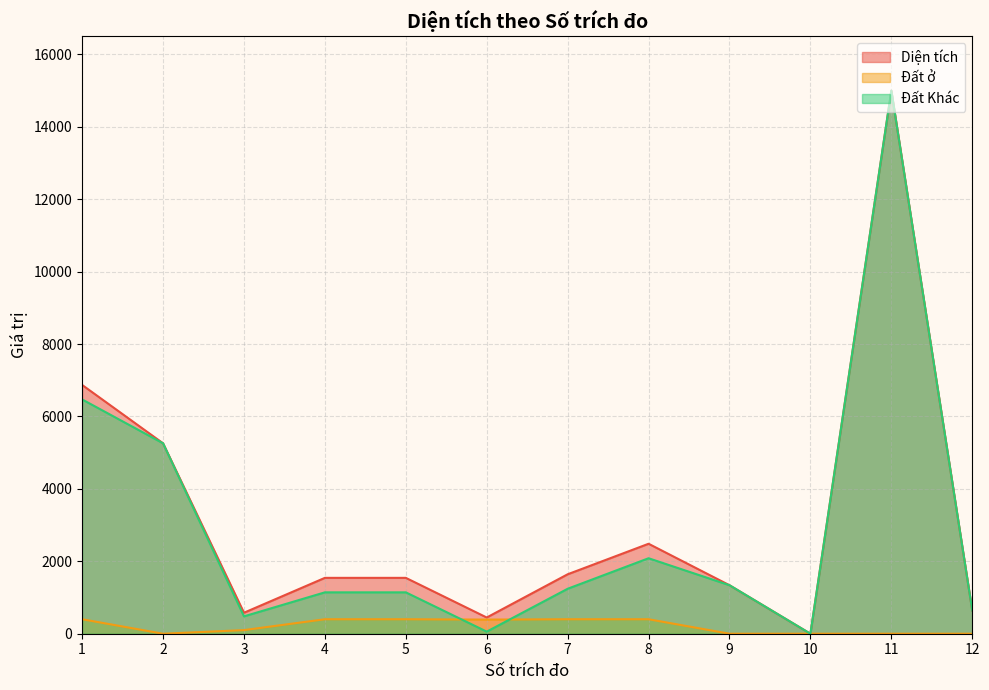

What are all the series names shown in the legend?

Diện tích, Đất ở, Đất Khác